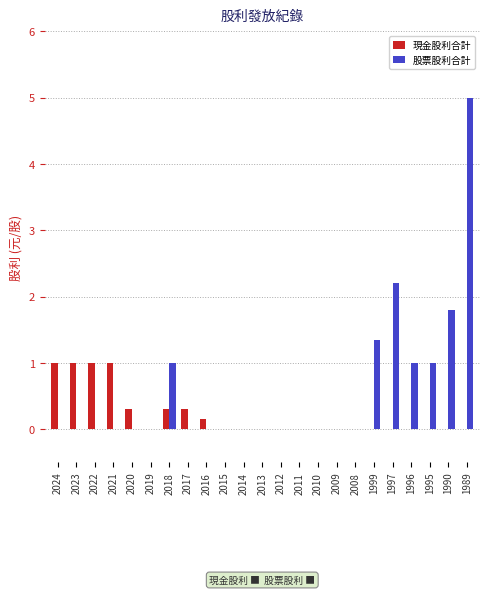

Is it true that 現金股利合計 equals 0.7 at 2014?

False